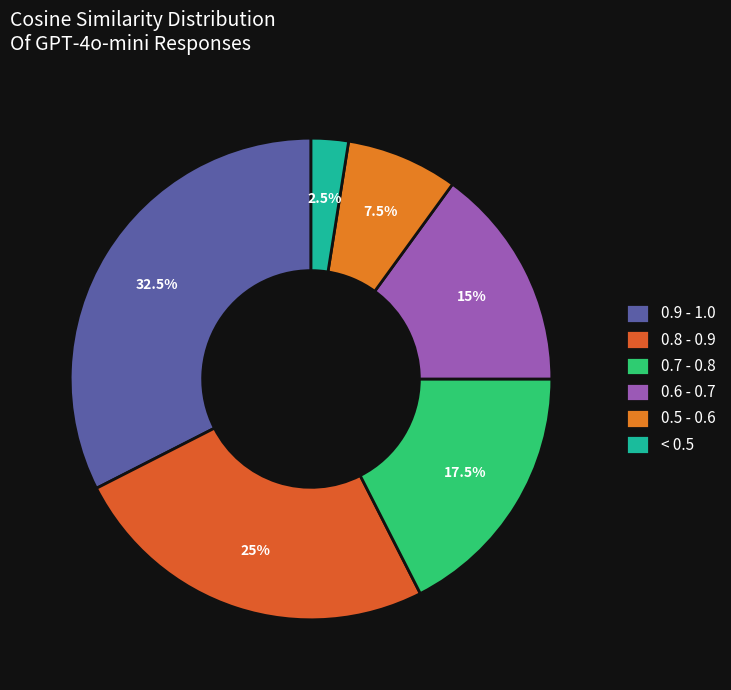

How many slices are in this pie chart?

6